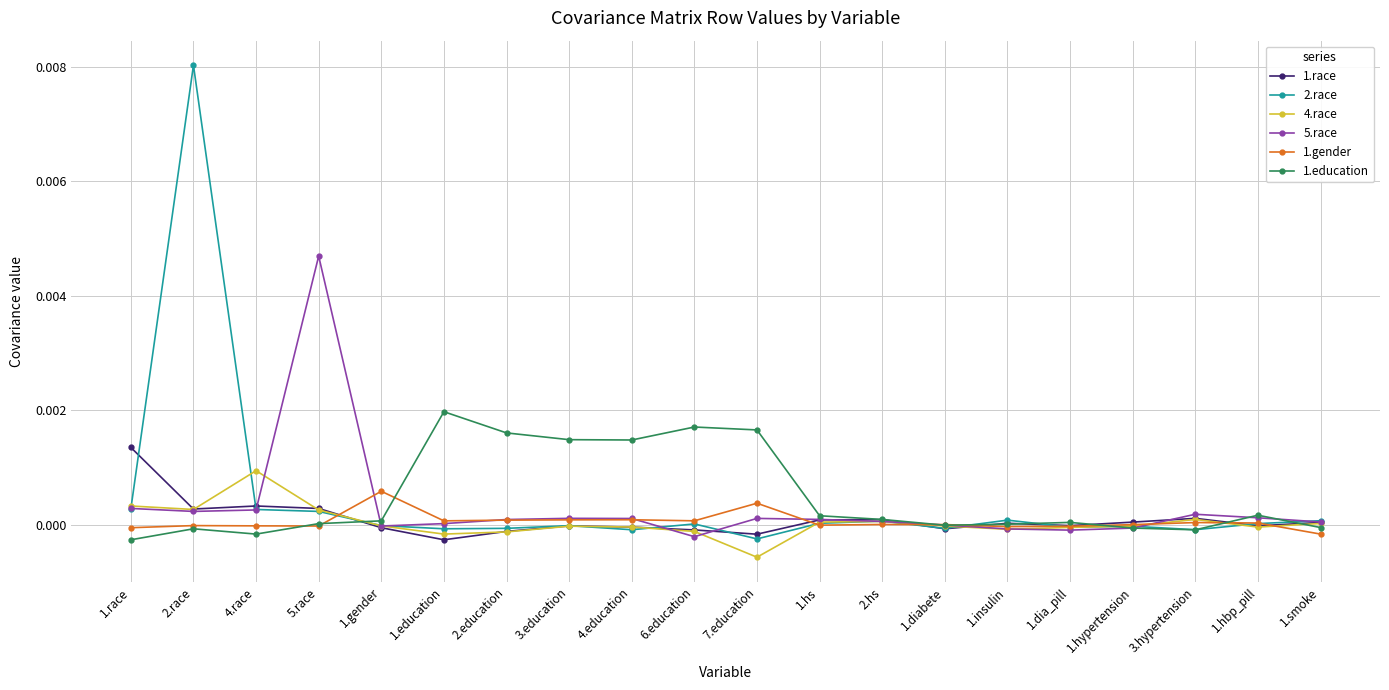

Which category has the lowest value in the 2.race series?

7.education